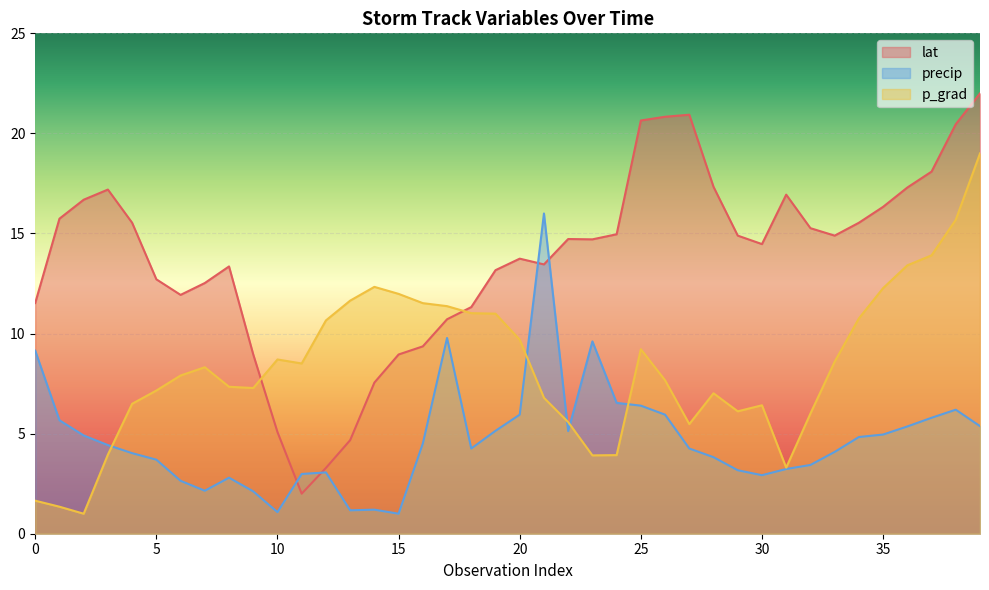

Read the p_grad value at 33.

8.6